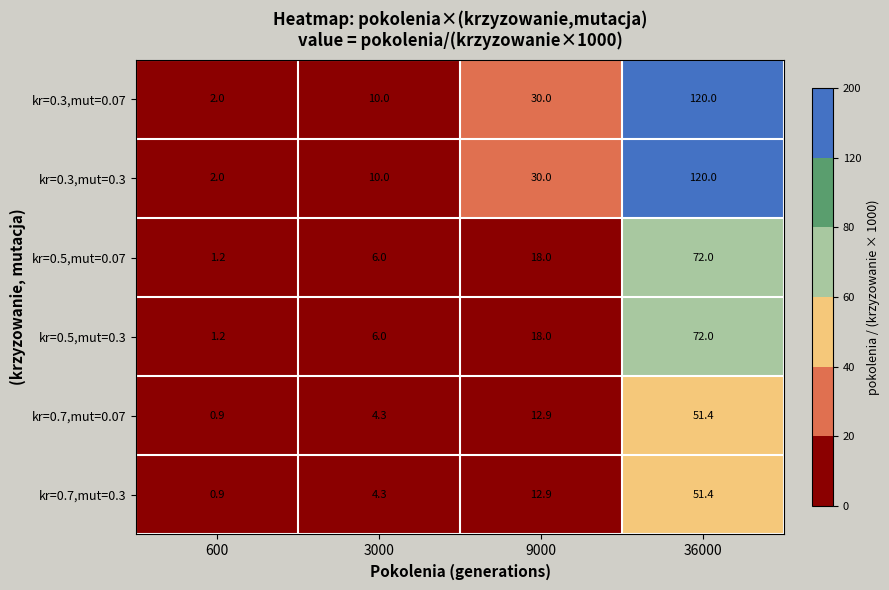

At which label does kr=0.7,mut=0.3 first exceed 12?

9000